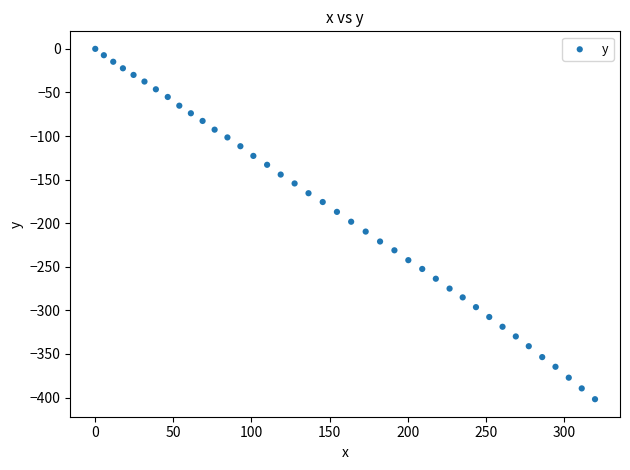

What is the range of Y values (max minus min)?

401.9